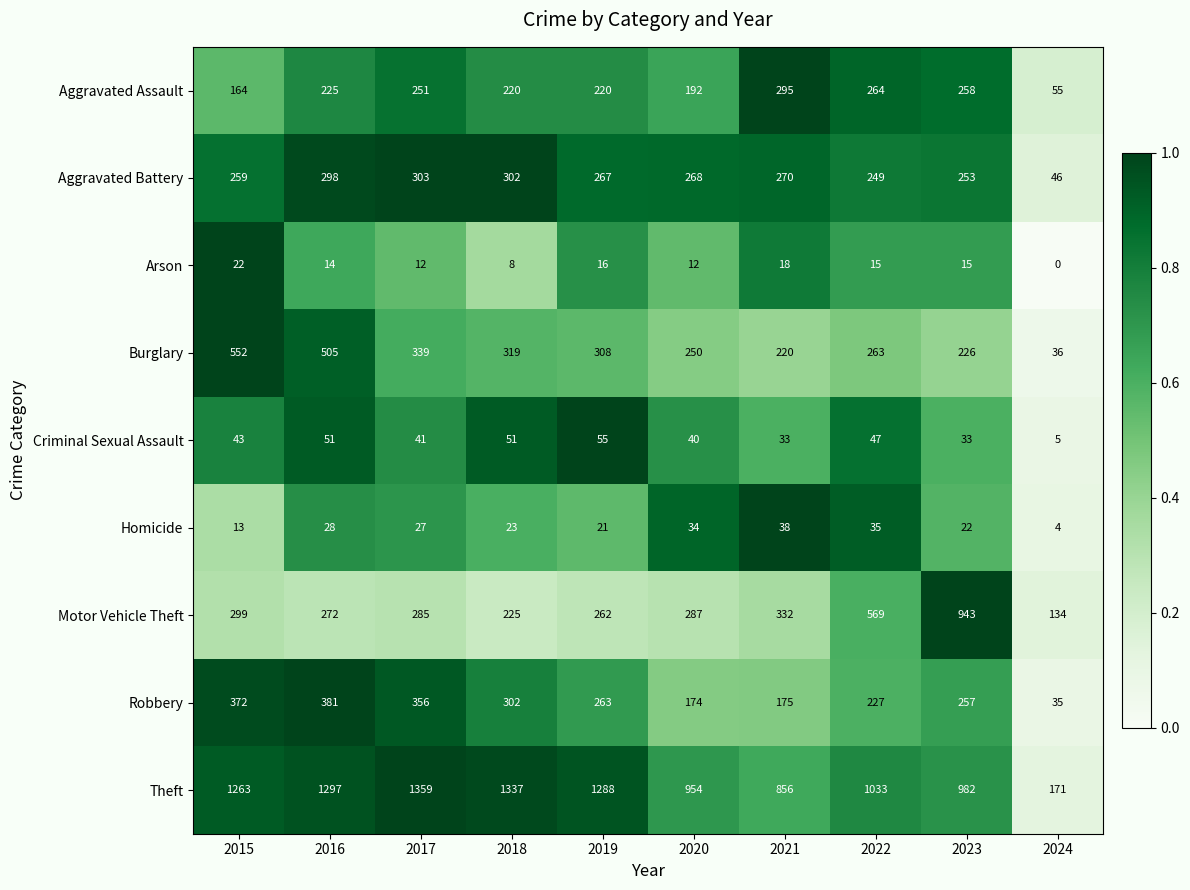

The Arson series shows 4 at 2016. True or false?

False